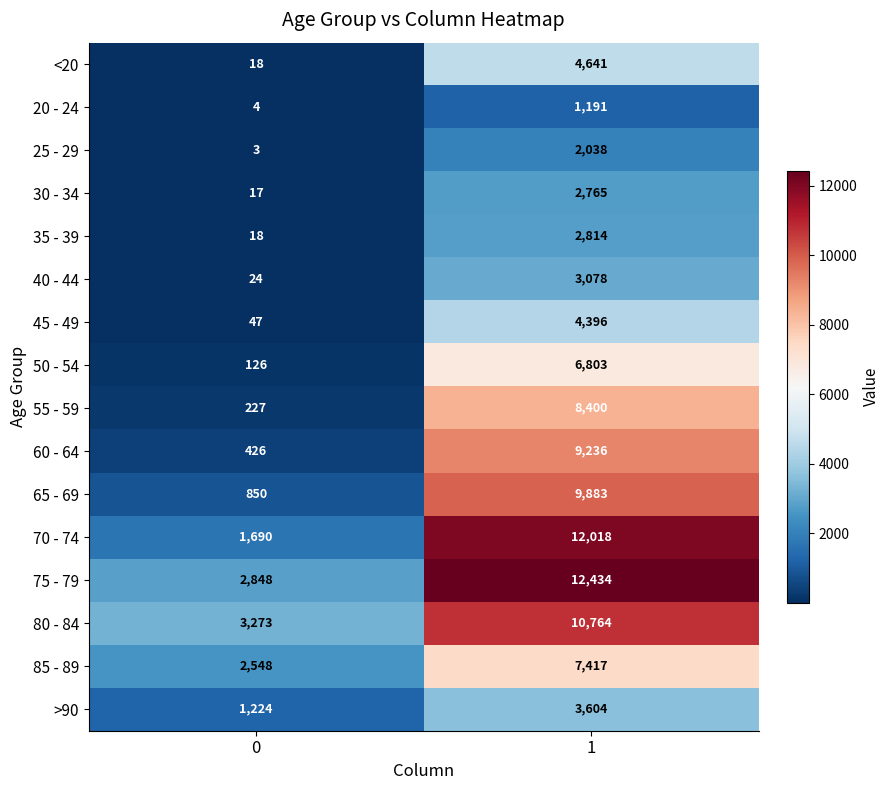

Rank the series by their maximum value, from lowest to highest.

20 - 24, 25 - 29, 30 - 34, 35 - 39, 40 - 44, >90, 45 - 49, <20, 50 - 54, 85 - 89, 55 - 59, 60 - 64, 65 - 69, 80 - 84, 70 - 74, 75 - 79